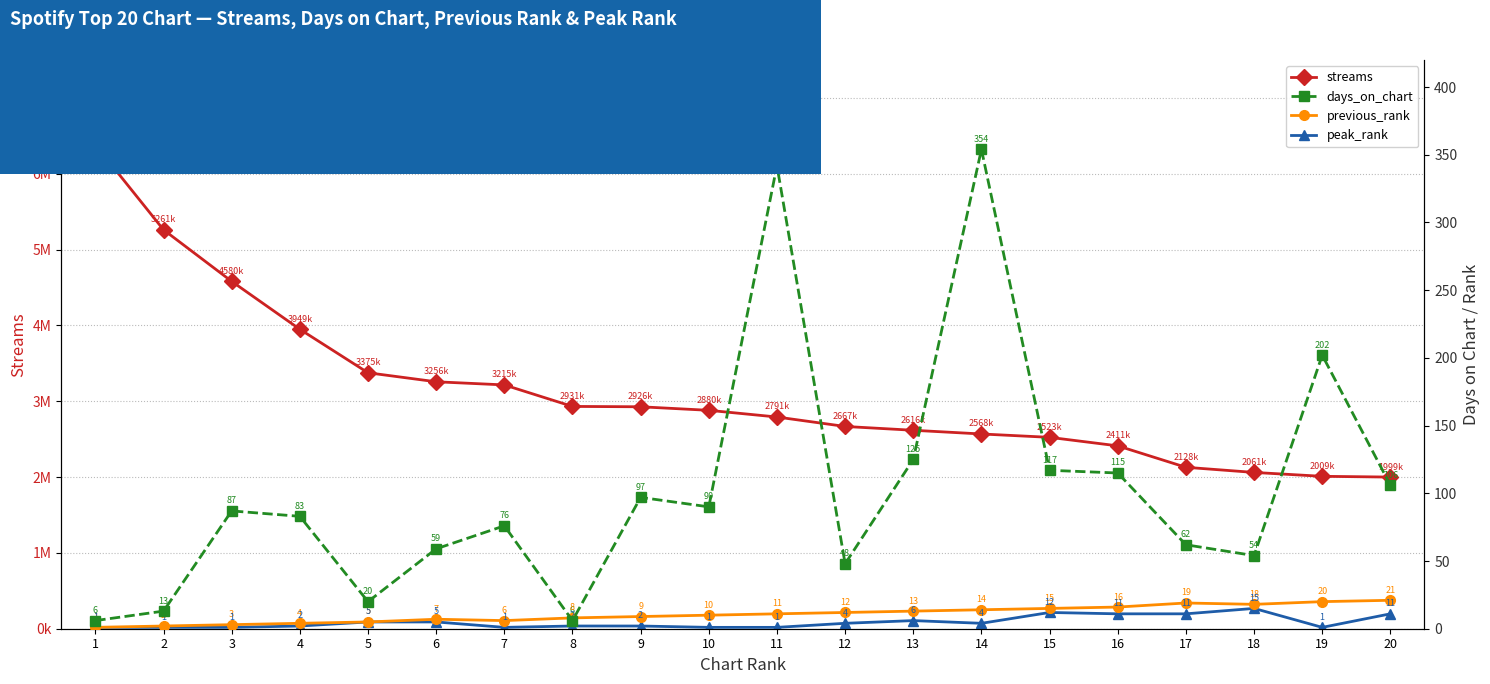

How many categories are shown in the chart?

20